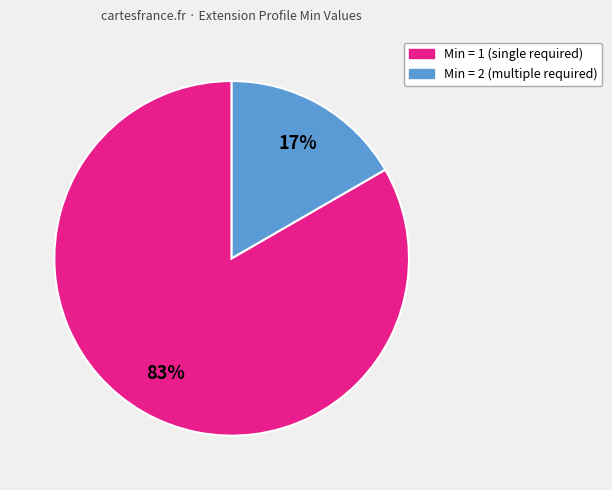

Is there any slice that represents more than half of the pie?

Yes